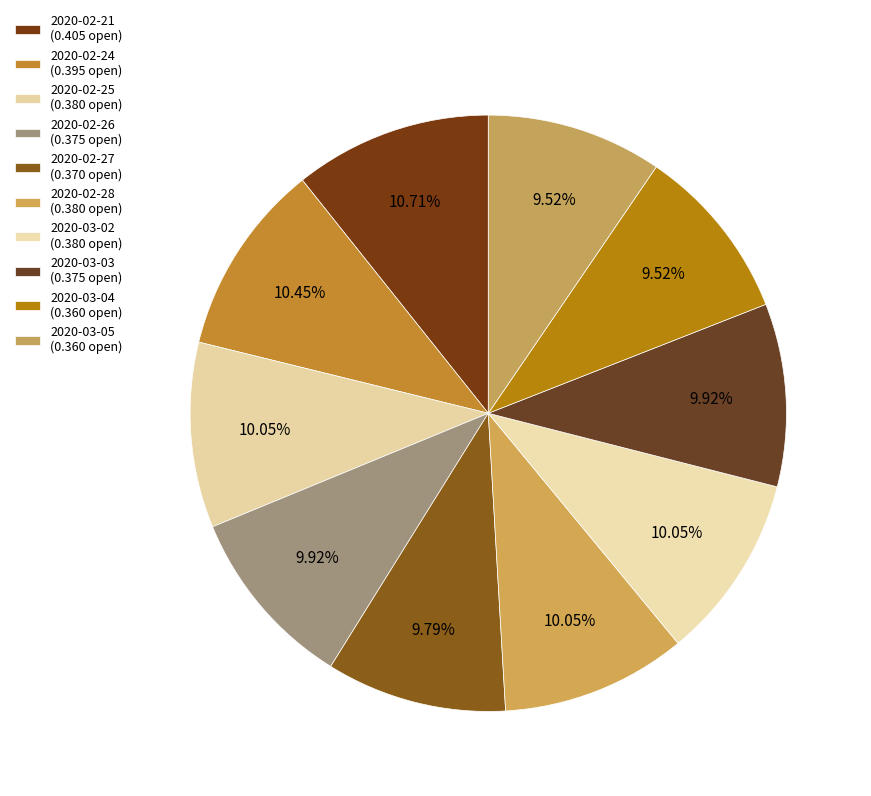

How many slices are in this pie chart?

10